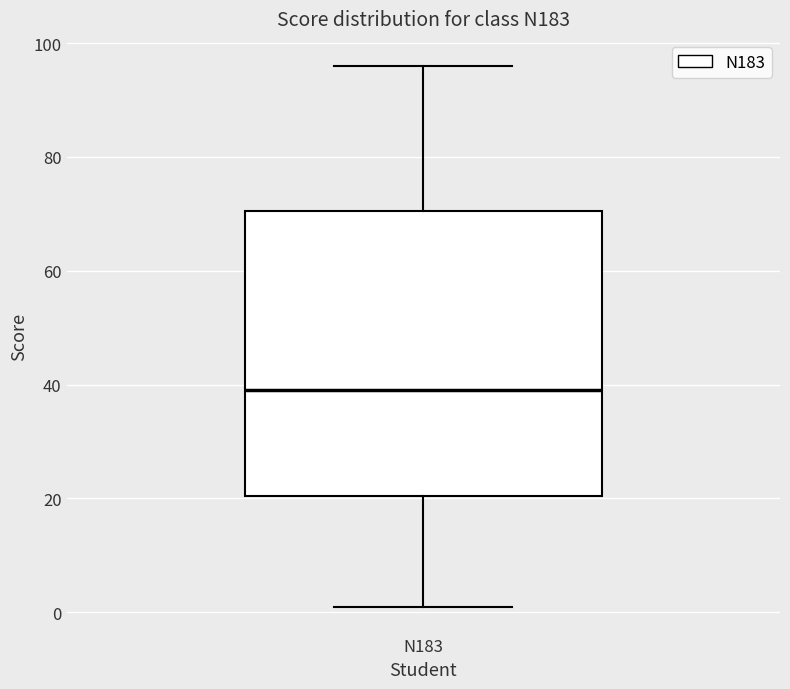

Transcribe this box plot: give where the median line is, the range the box spans, and where the two whiskers end, as read against the y-axis. The values are not printed on the chart, so give them approximately, as read against the axis.

median 40, box 20 to 70, whiskers 2 to 96